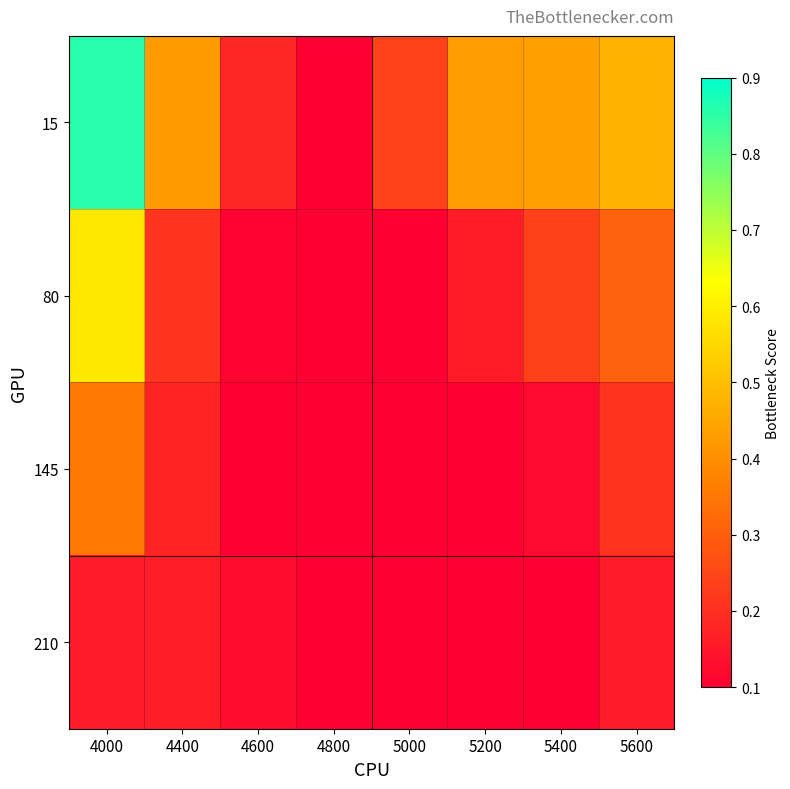

List the series in order of their peak value, highest first.

15, 80, 145, 210